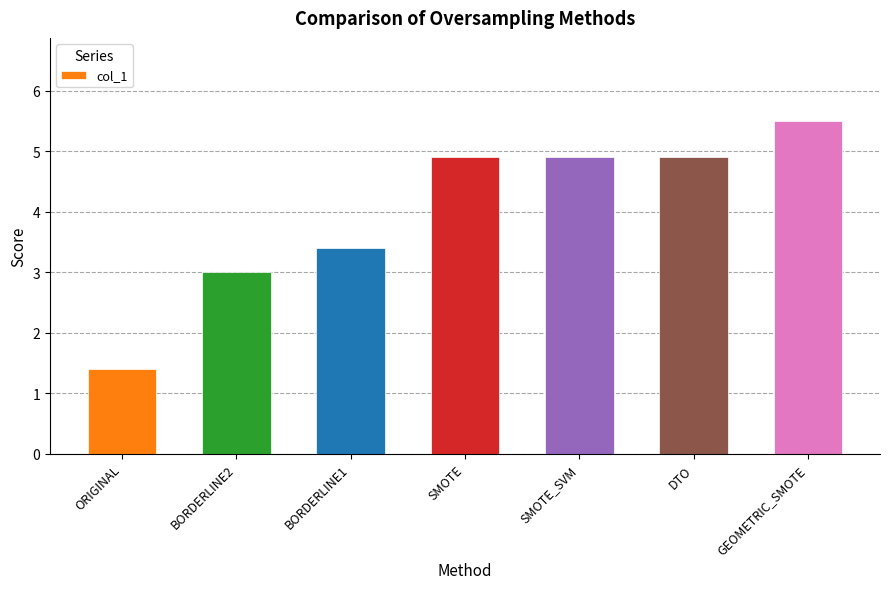

Reading right to left, transcribe all the data shown in this chart.

GEOMETRIC_SMOTE=5.5	DTO=4.9	SMOTE_SVM=4.9	SMOTE=4.9	BORDERLINE1=3.4	BORDERLINE2=3.0	ORIGINAL=1.4